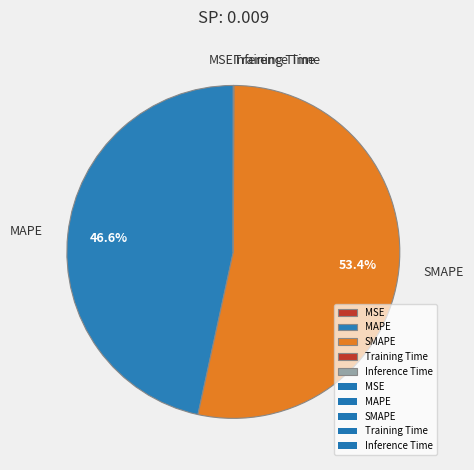

What percentage is NOT represented by MAPE?

53.4%